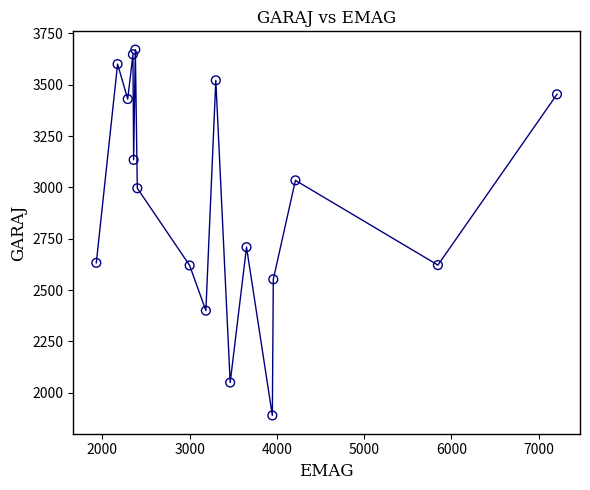

What Y value in the scatter plot is closest to 2780?

2709.1